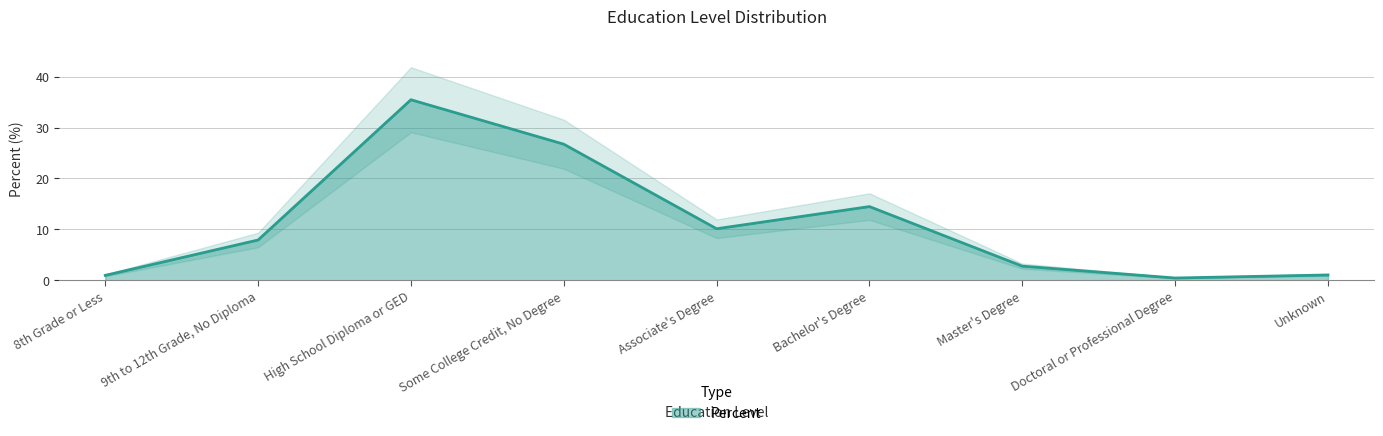

What is the smallest value displayed?

0.5